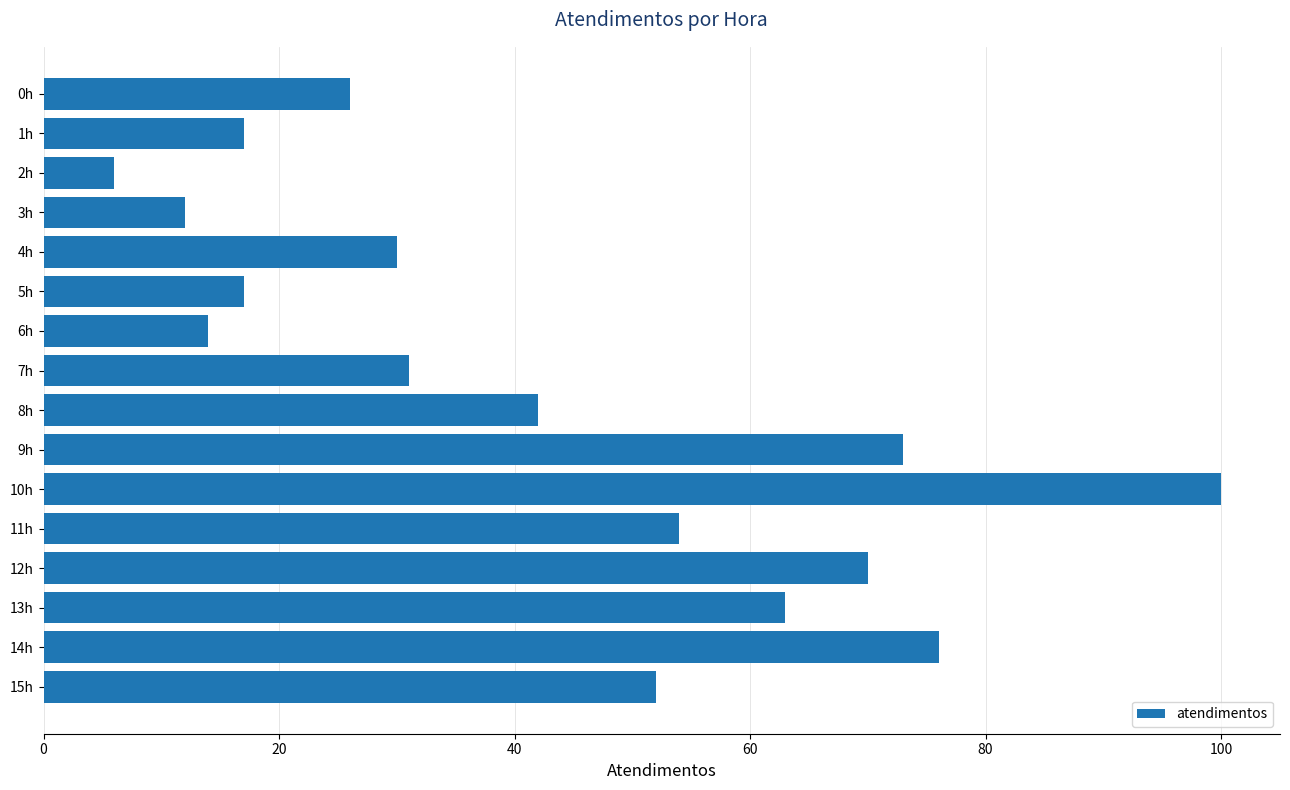

What is the label of the 1st bar from the bottom?

15h